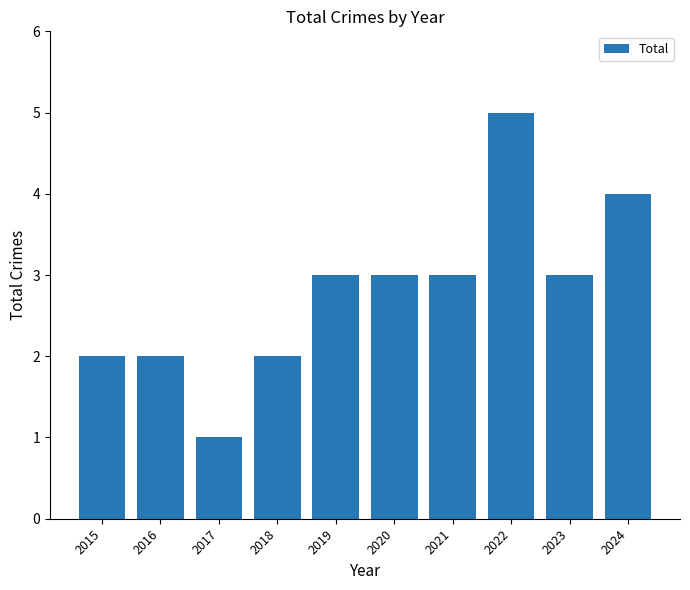

Is it true that the value at 2022 is 3?

False